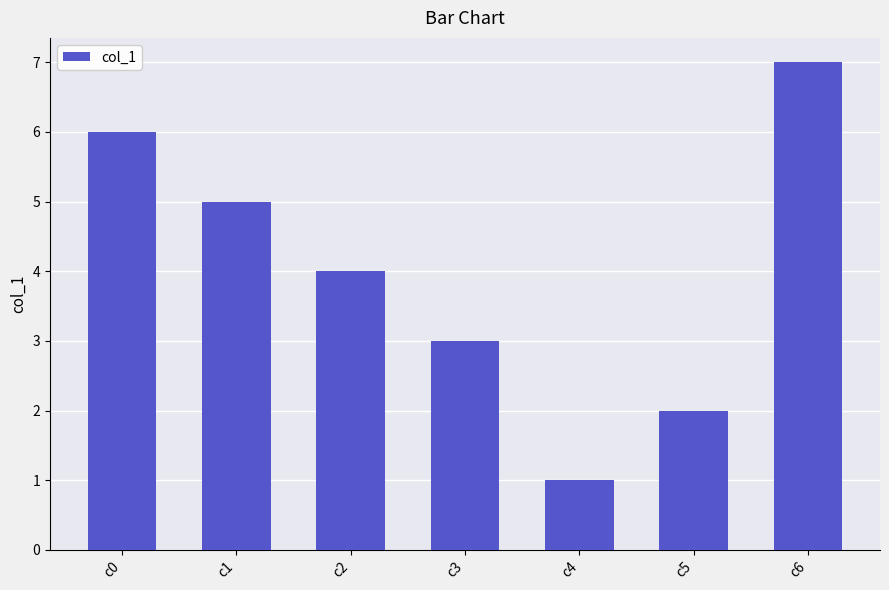

Rank the categories by value from highest to lowest.

c6, c0, c1, c2, c3, c5, c4